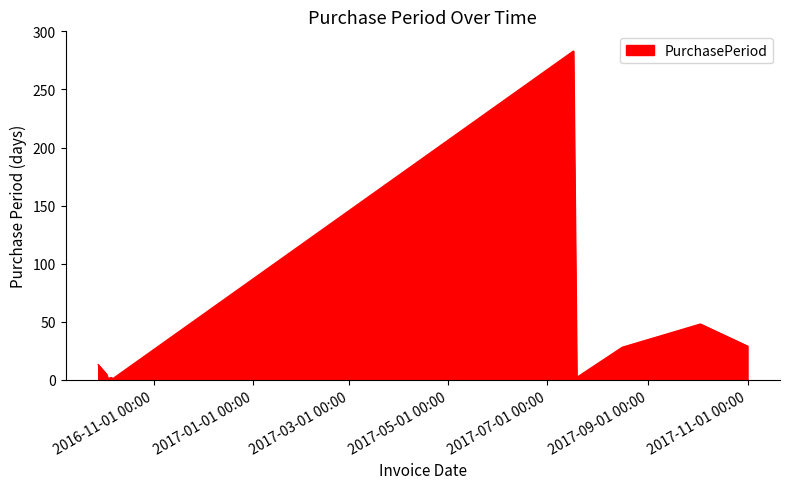

What is the average value?

41